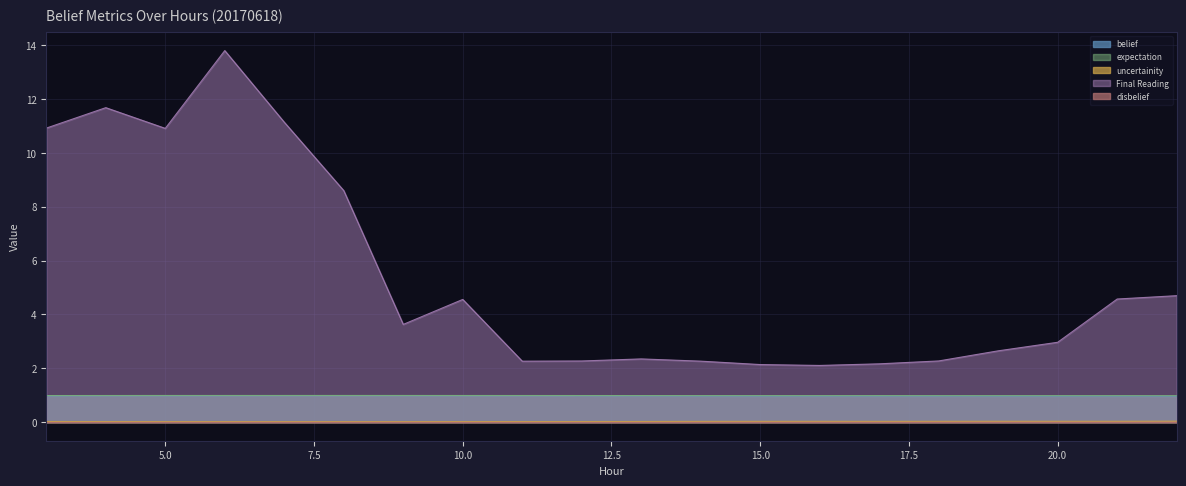

Which has a higher value, 18 or 16?

18